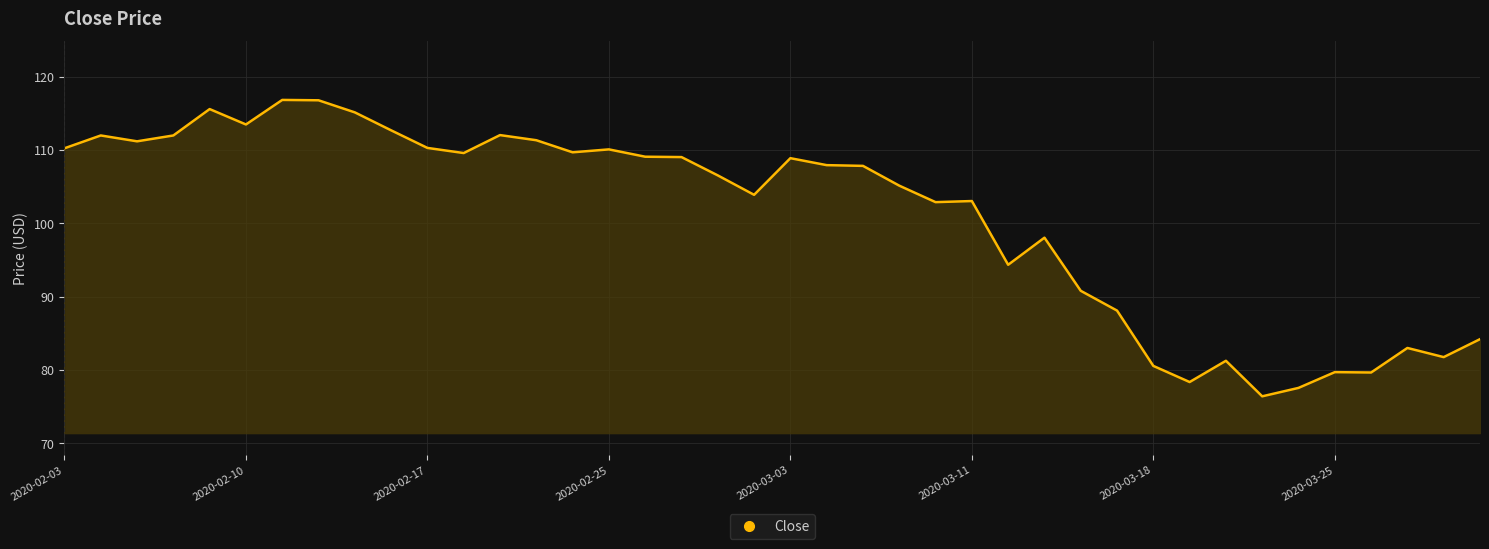

What is the difference between the maximum and minimum values?

40.4